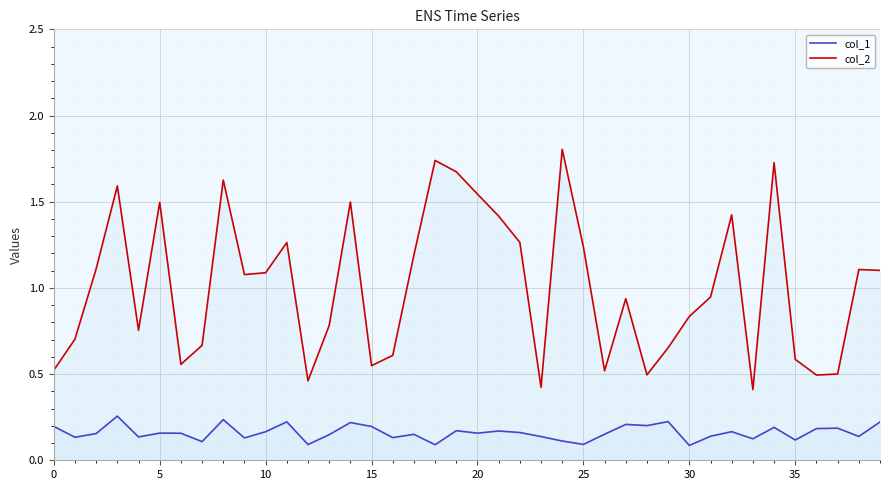

Which series has the widest spread of values?

col_2